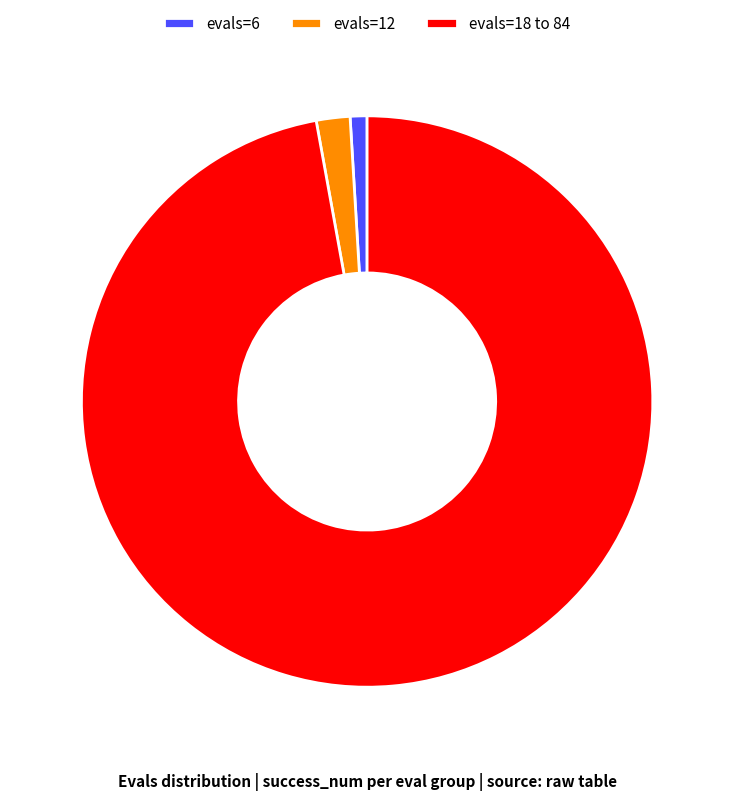

Count the number of slices in the pie.

3